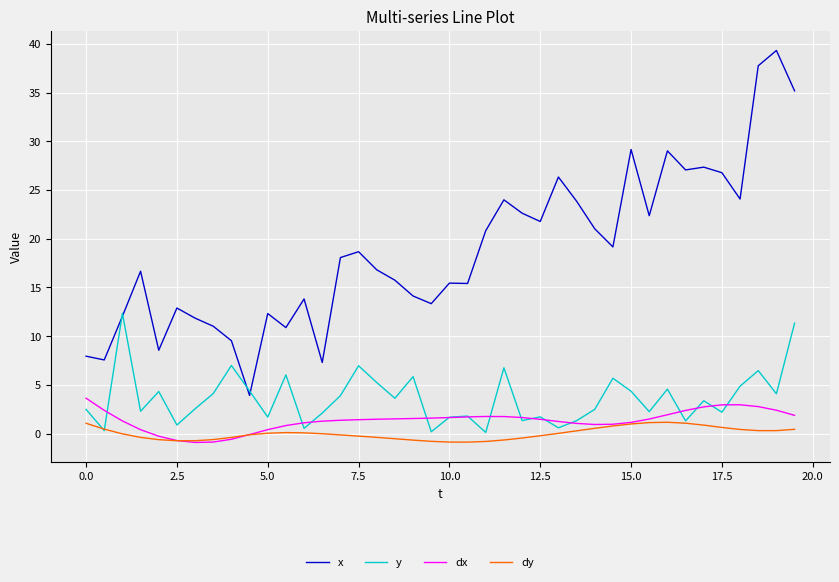

Which series has the largest range (max minus min)?

x